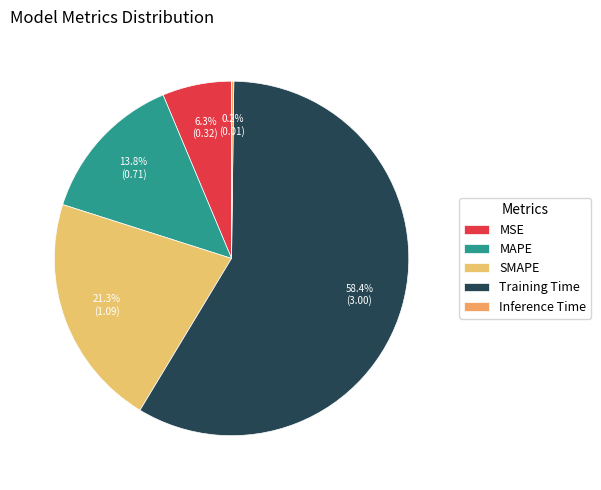

Is the sum of Training Time and MAPE greater than half?

Yes